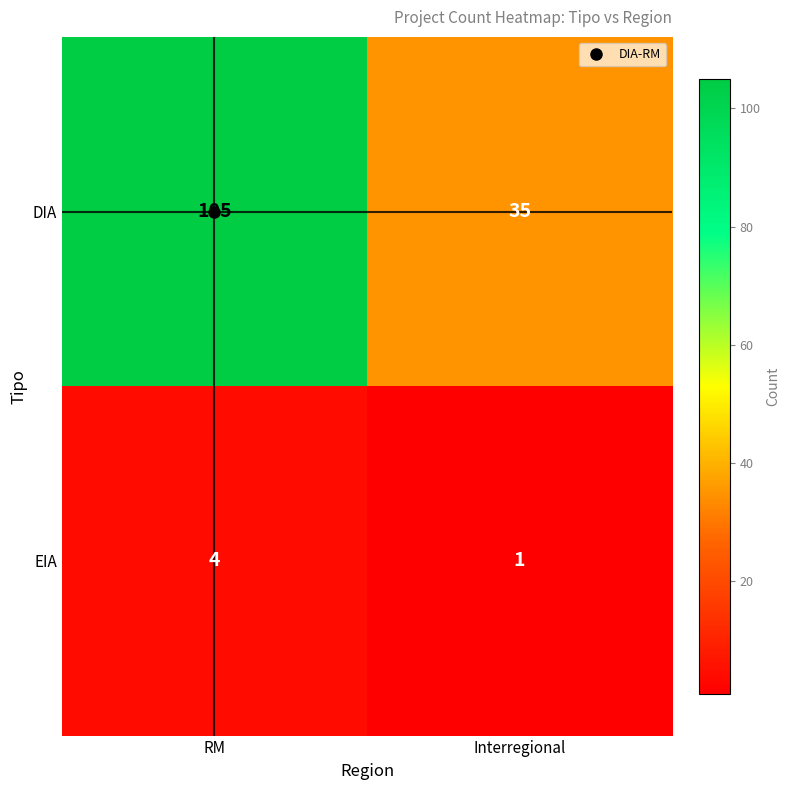

Which series has the largest total across all categories?

DIA